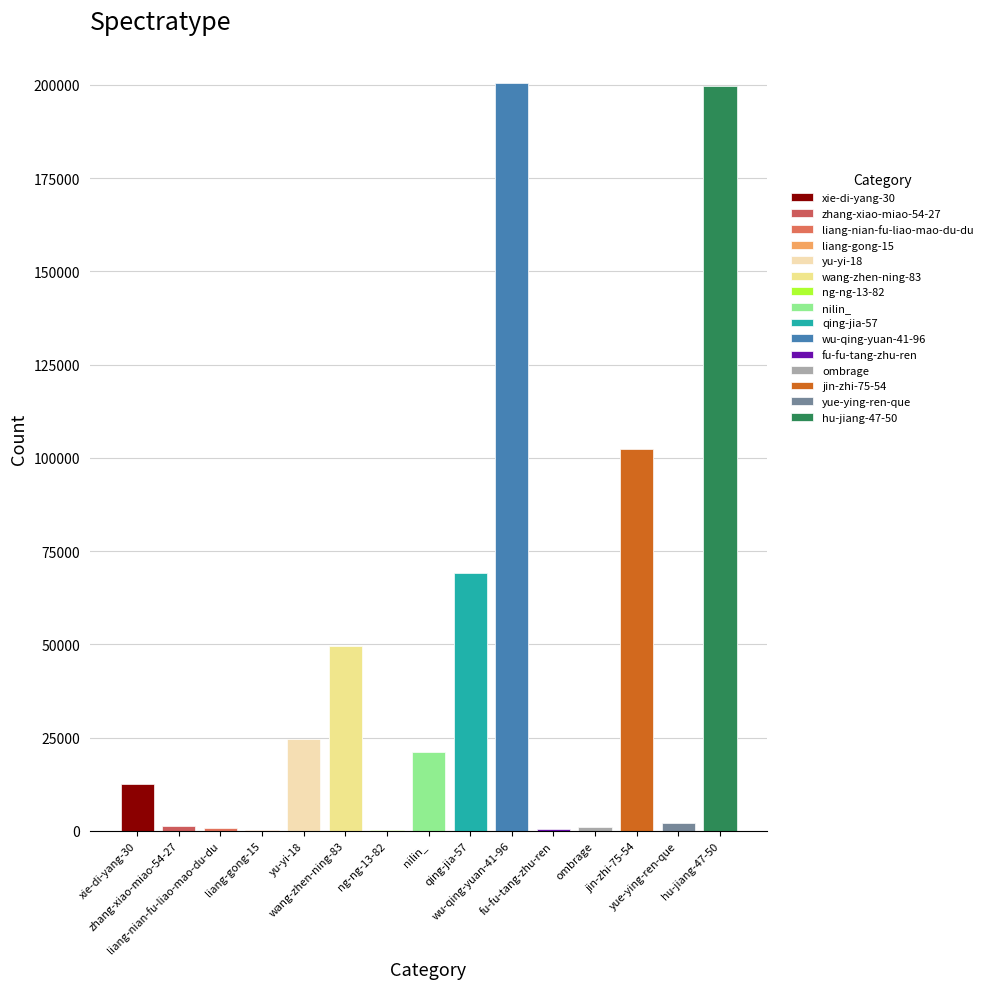

At which label does the data first exceed 12652?

yu-yi-18